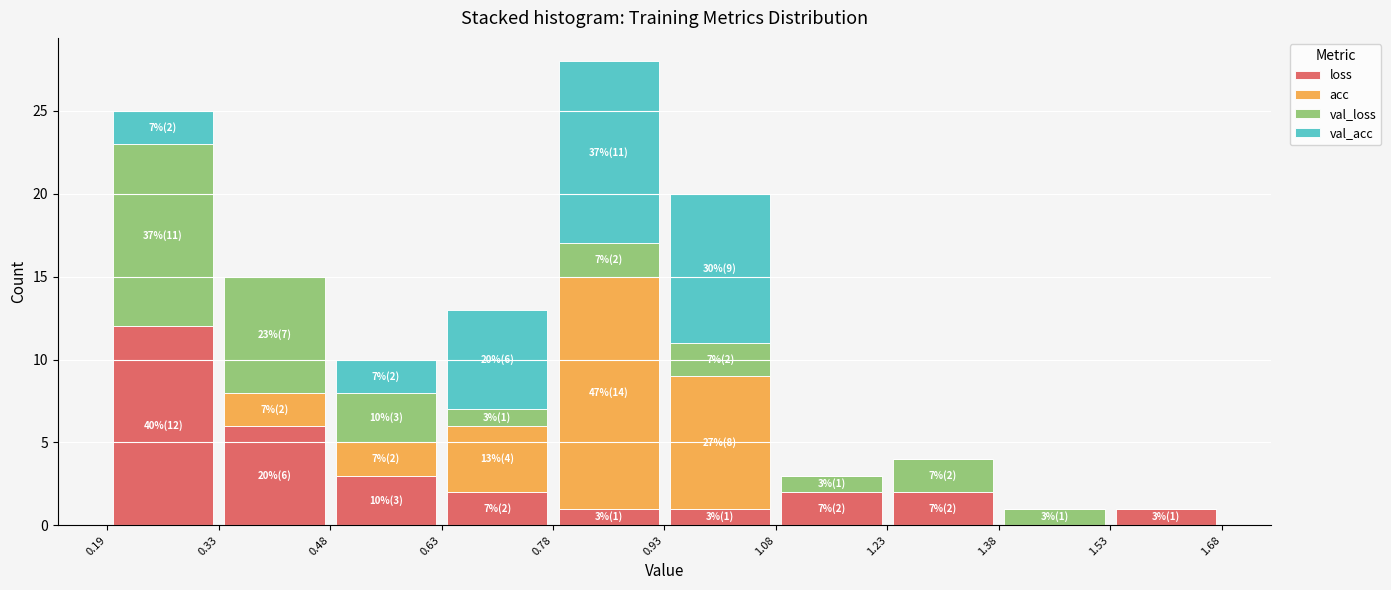

Which range on the x-axis has the tallest stacked bar (by total height)?

0.78 to 0.93